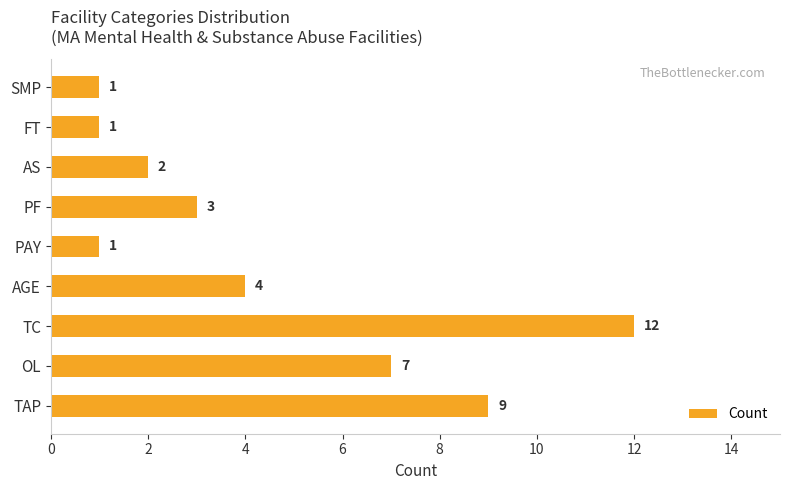

Reading bottom to top, what are all the values shown in this chart?

9	7	12	4	1	3	2	1	1